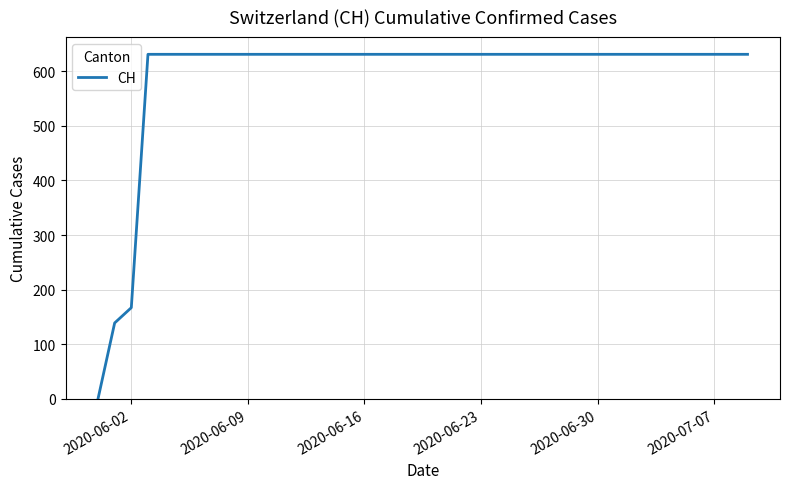

What is the difference between the maximum and minimum values?

631